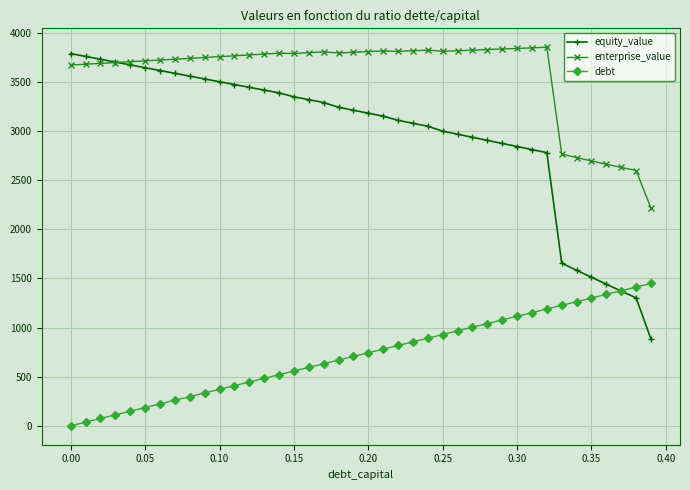

How many categories are shown in the chart?

40